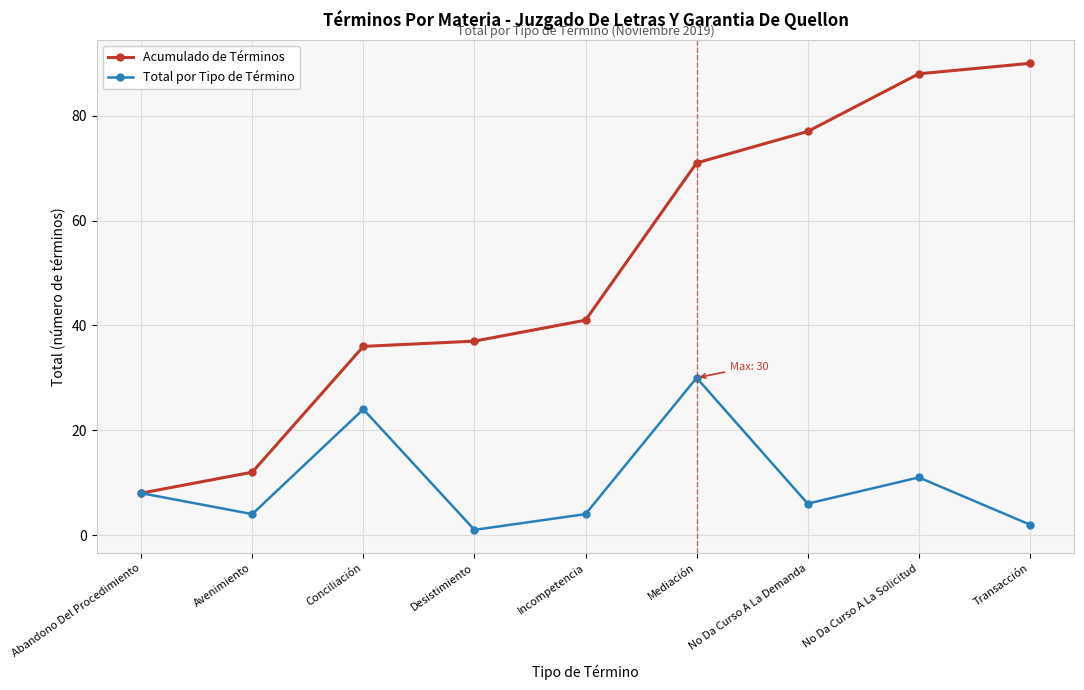

List the series in order of their overall mean, highest first.

Acumulado de Términos, Total por Tipo de Término